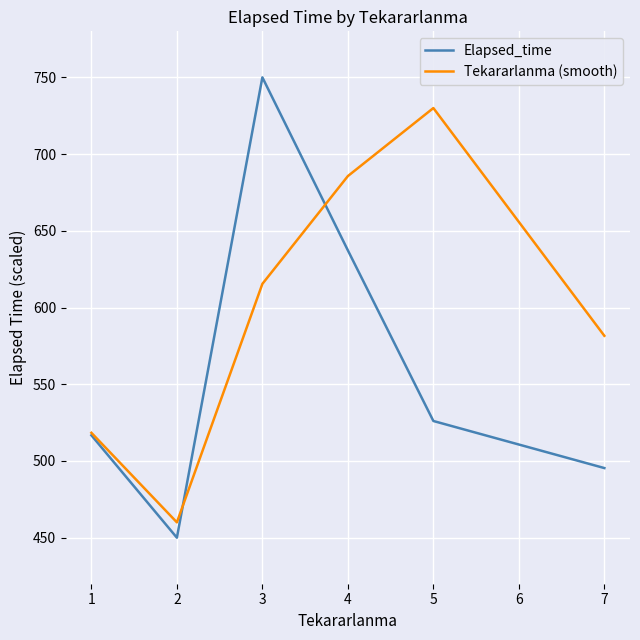

True or false: Elapsed_time has more than 1 interior local peaks.

False